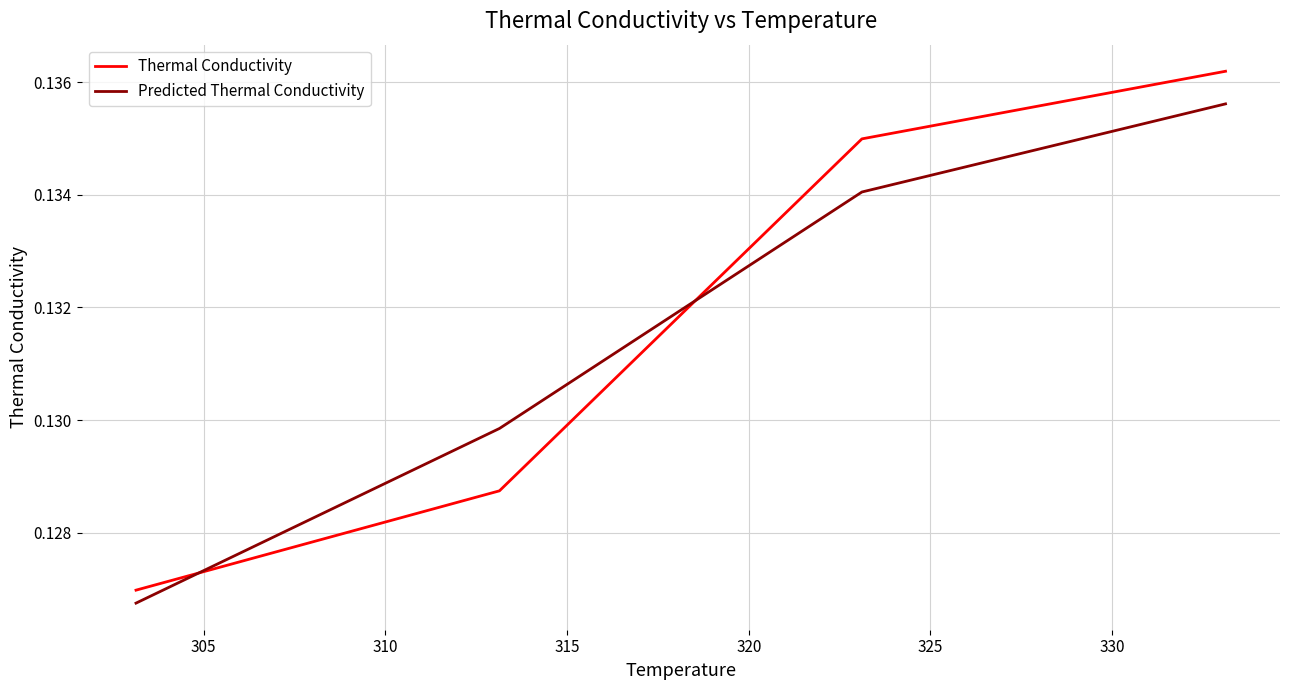

True or false: Thermal Conductivity has more than 1 points higher than both neighbors.

False